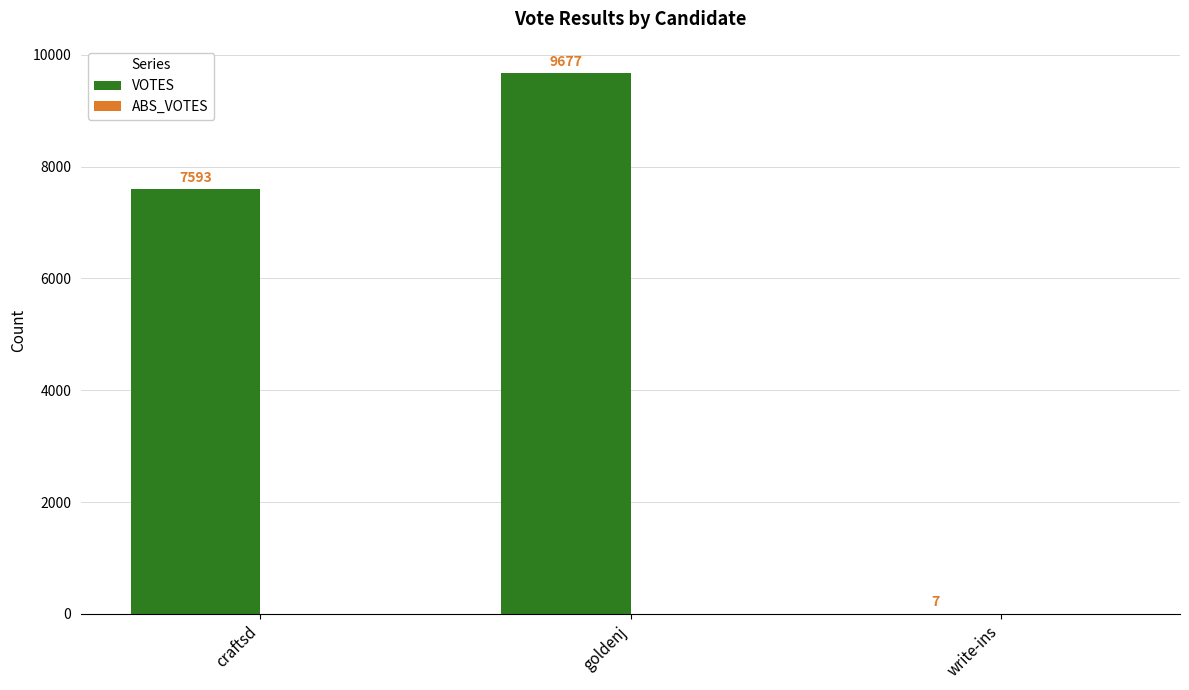

Between write-ins and goldenj, which is larger?

goldenj